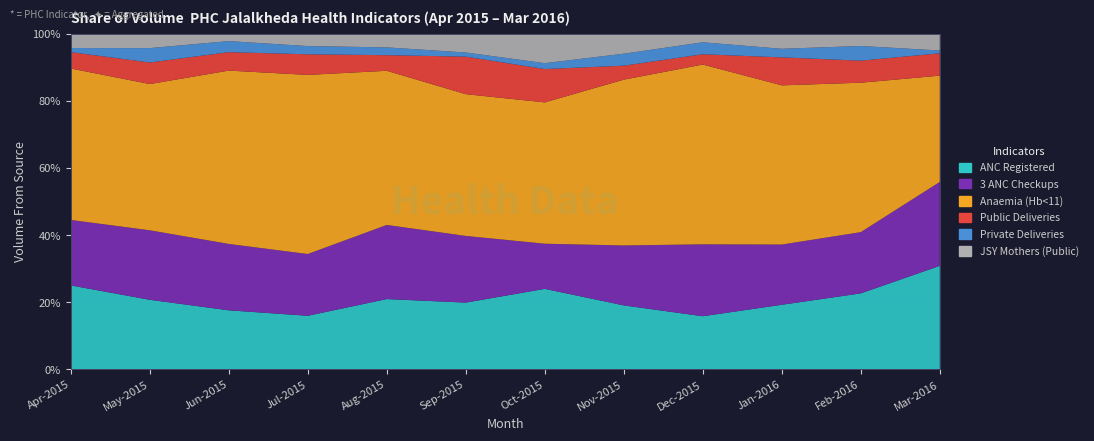

Reading right to left, transcribe all the data shown in this chart.

ANC Registered: 37	31	30	31	32	41	32	36	26	32	29	41
3 ANC Checkups: 30	25	28	42	30	23	32	38	30	36	29	32
Anaemia (Hb<11): 38	61	74	105	83	72	68	79	87	94	61	74
Public Deliveries: 8	9	13	6	7	17	18	8	10	10	9	8
Private Deliveries: 1	6	4	7	6	3	2	4	4	6	6	2
JSY Mothers (Public): 6	5	7	5	10	15	9	7	6	4	6	7